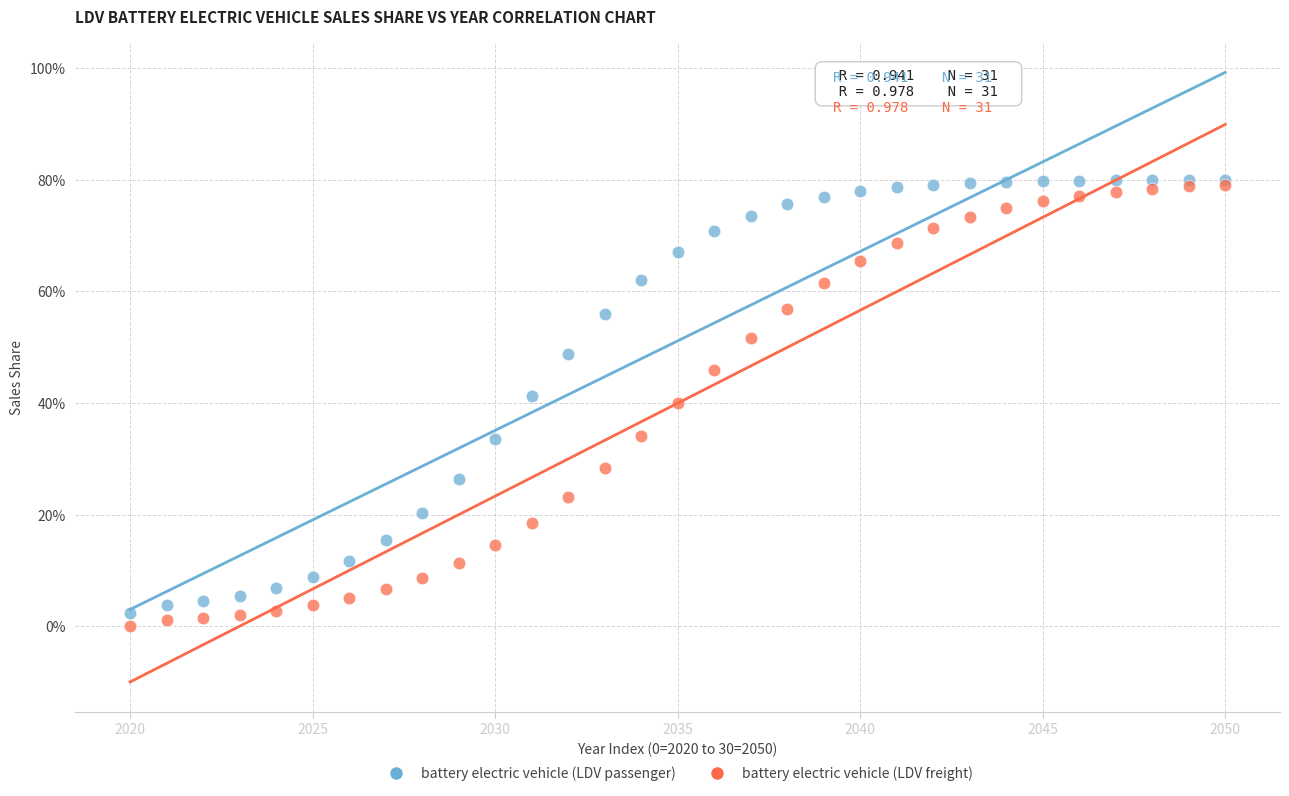

Which series contains the lowest Y value?

battery electric vehicle (LDV freight)